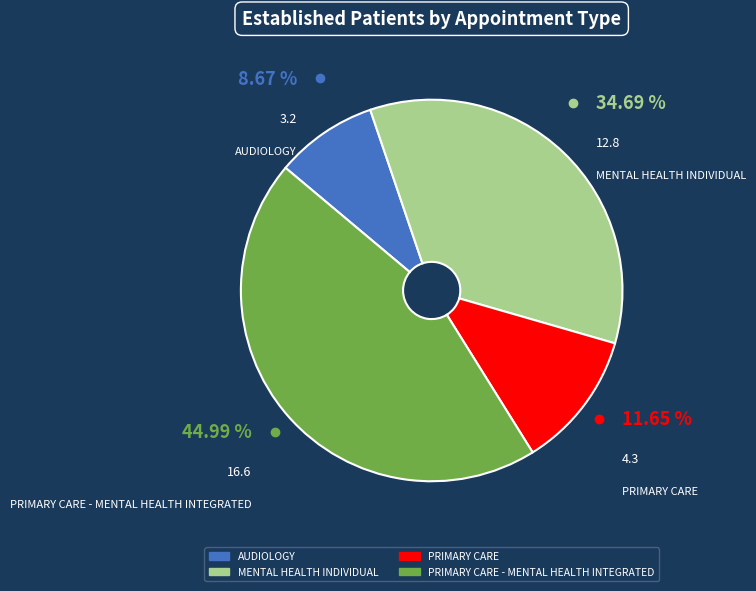

Is there any slice that represents more than half of the pie?

No